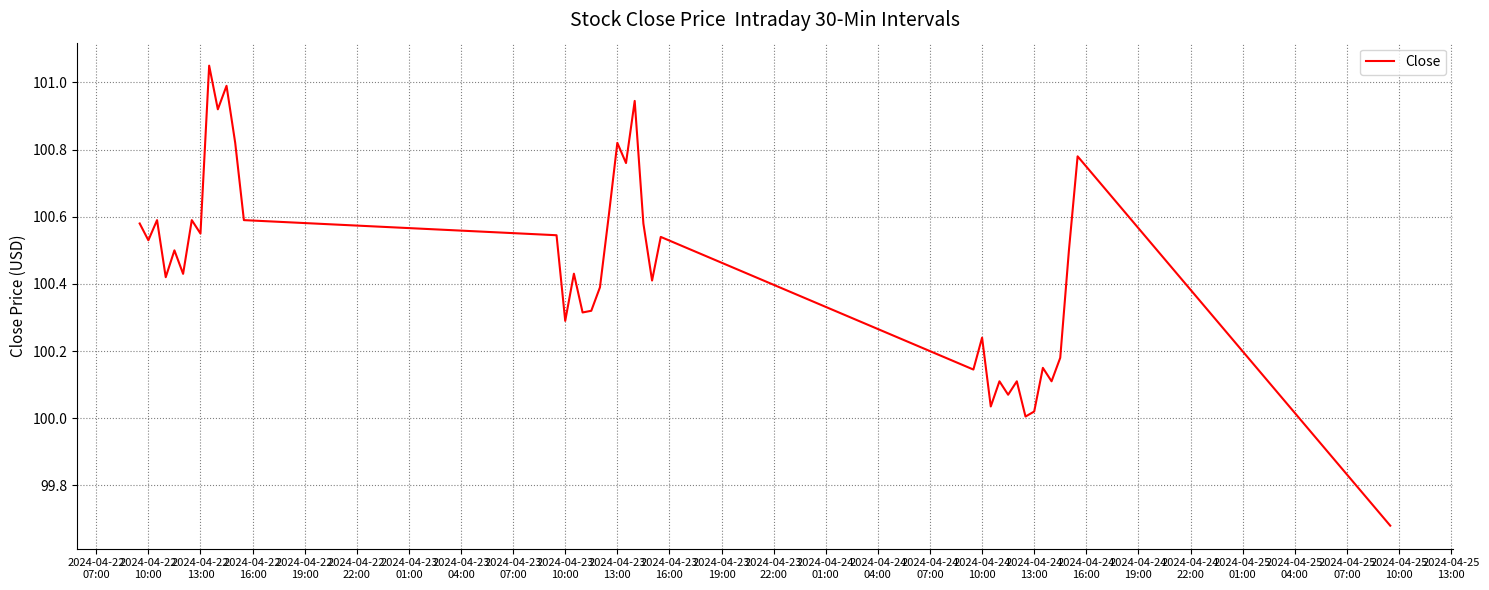

What is the difference between the maximum and minimum values?

1.4